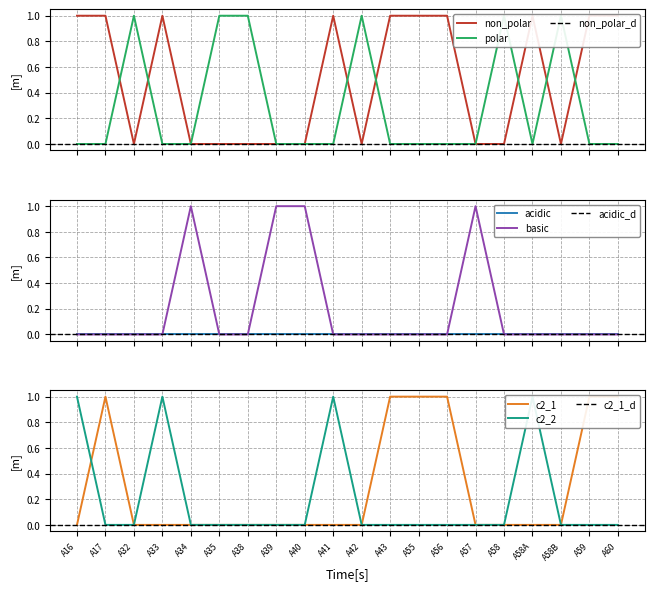

Which series changed the most between A16 and A32?

non_polar